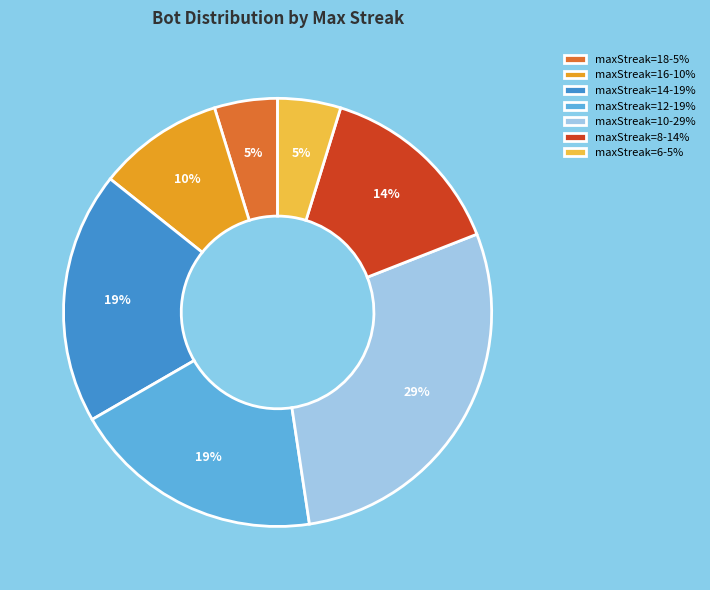

To the nearest percent, what portion does maxStreak=12-19% represent?

19%